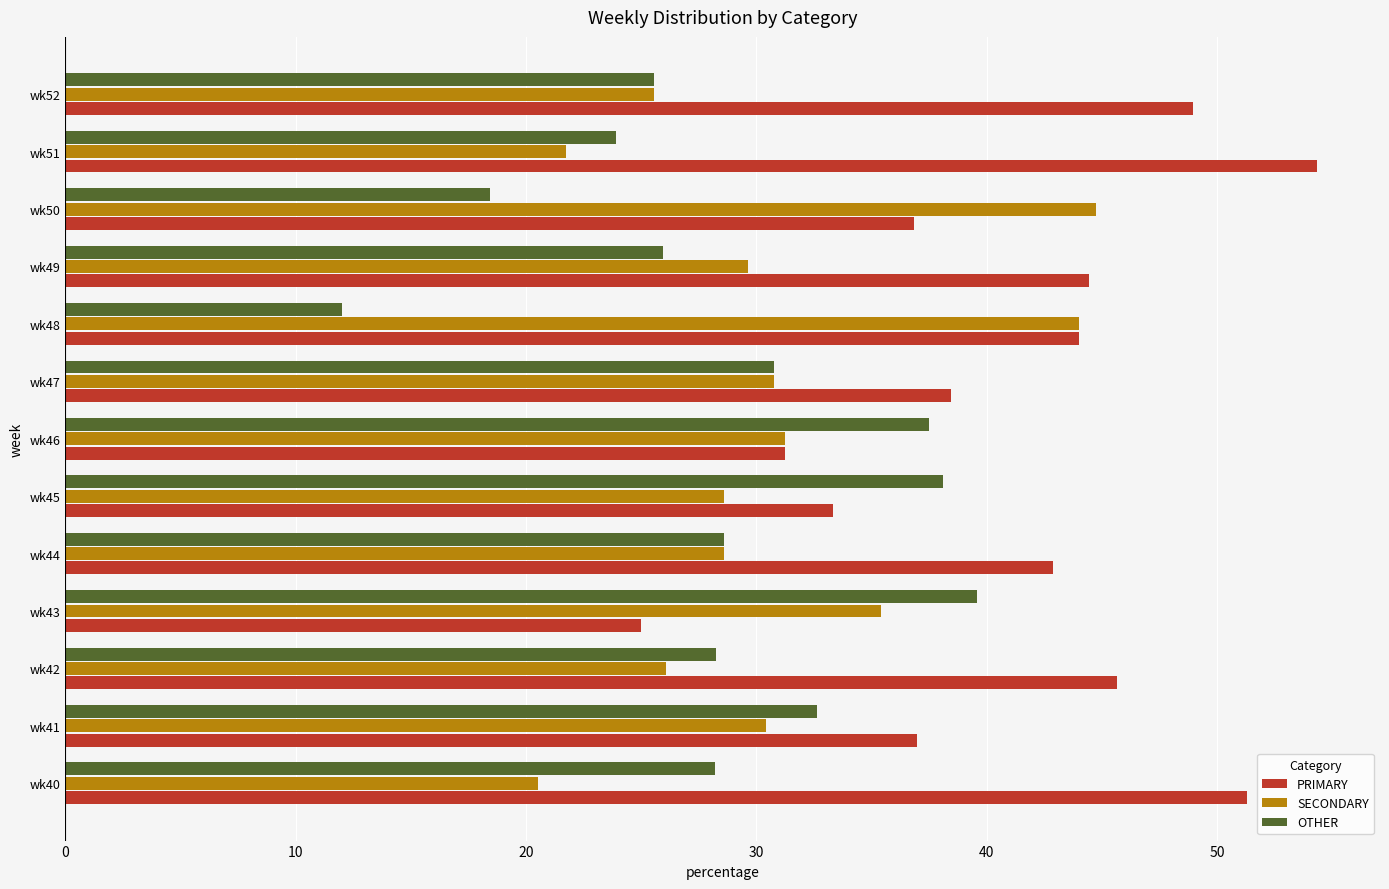

List the series in order of their overall mean, lowest first.

OTHER, SECONDARY, PRIMARY